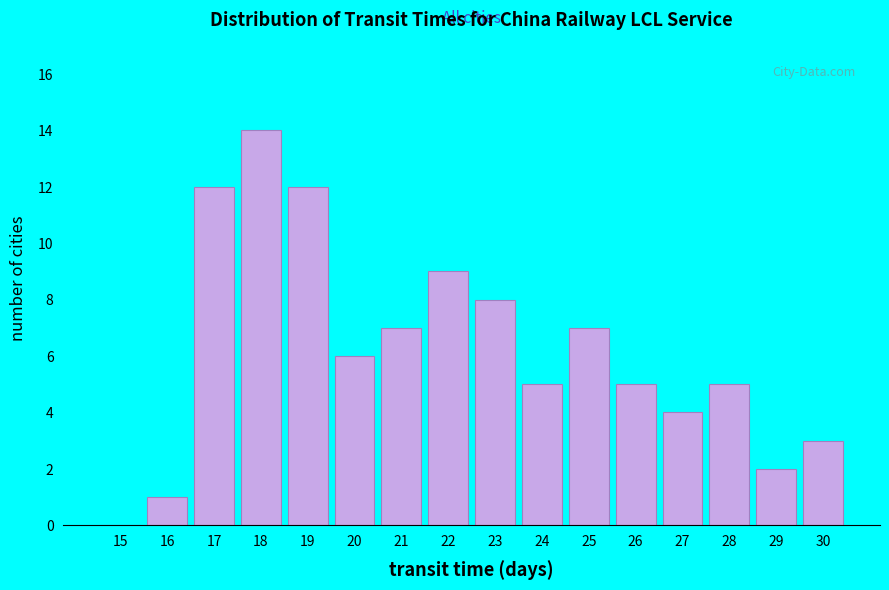

Reading left to right, transcribe this chart: for each bar, give the range it covers on the x-axis and its height. The values are not printed on the chart, so give them approximately, as read against the axis.

14.5 to 15.5: 0
15.5 to 16.5: 1
16.5 to 17.5: 12
17.5 to 18.5: 14
18.5 to 19.5: 12
19.5 to 20.5: 6
20.5 to 21.5: 7
21.5 to 22.5: 9
22.5 to 23.5: 8
23.5 to 24.5: 5
24.5 to 25.5: 7
25.5 to 26.5: 5
26.5 to 27.5: 4
27.5 to 28.5: 5
28.5 to 29.5: 2
29.5 to 30.5: 3